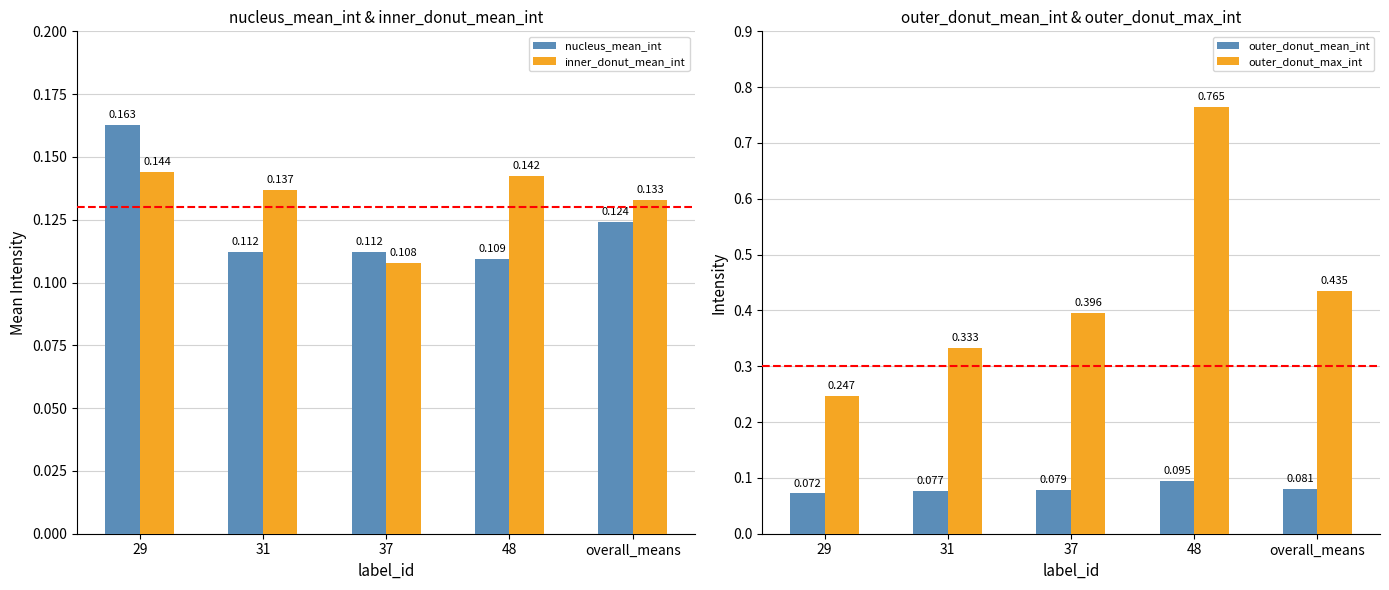

What is the label of the 5th bar from the left?

overall_means